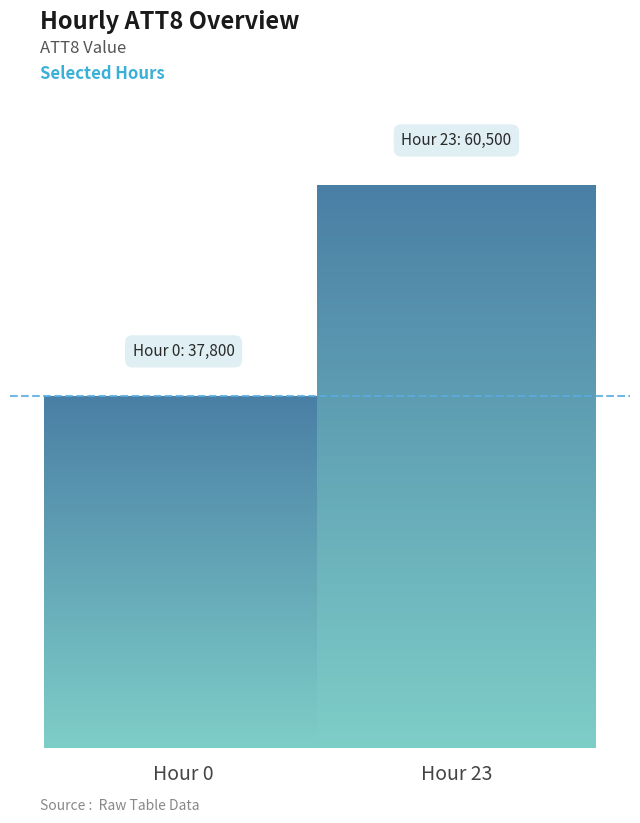

What is the value of the 1st bar from the left?

37800